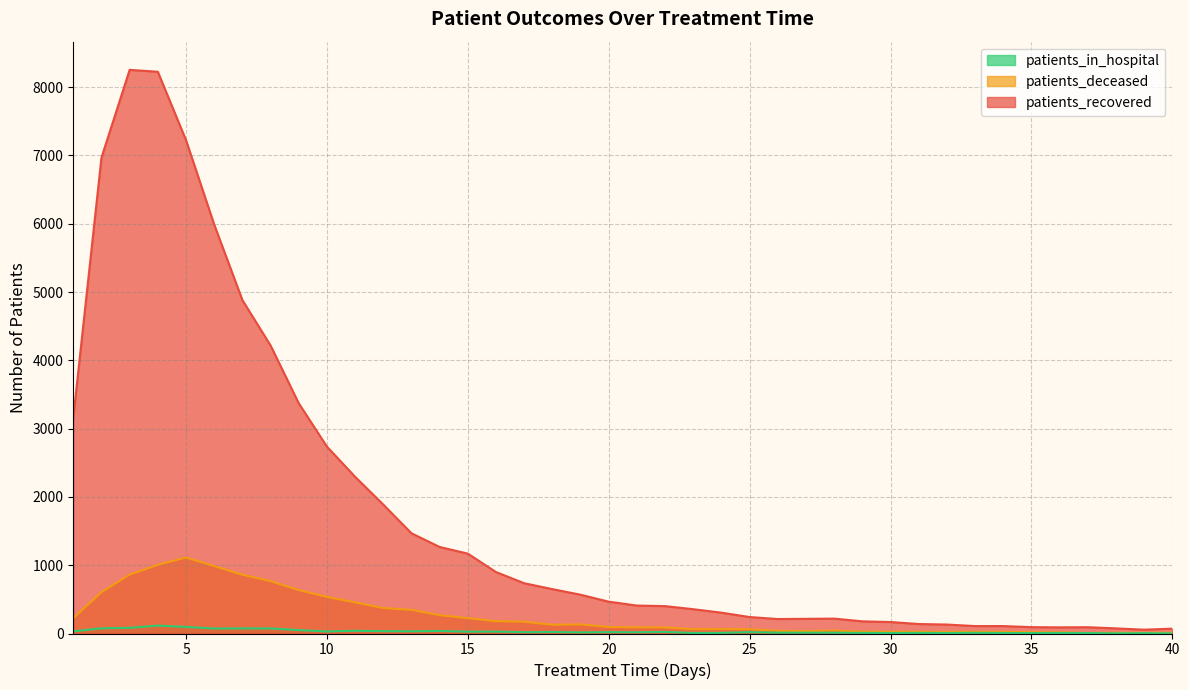

What is the difference between the highest and lowest values at 13?

1435